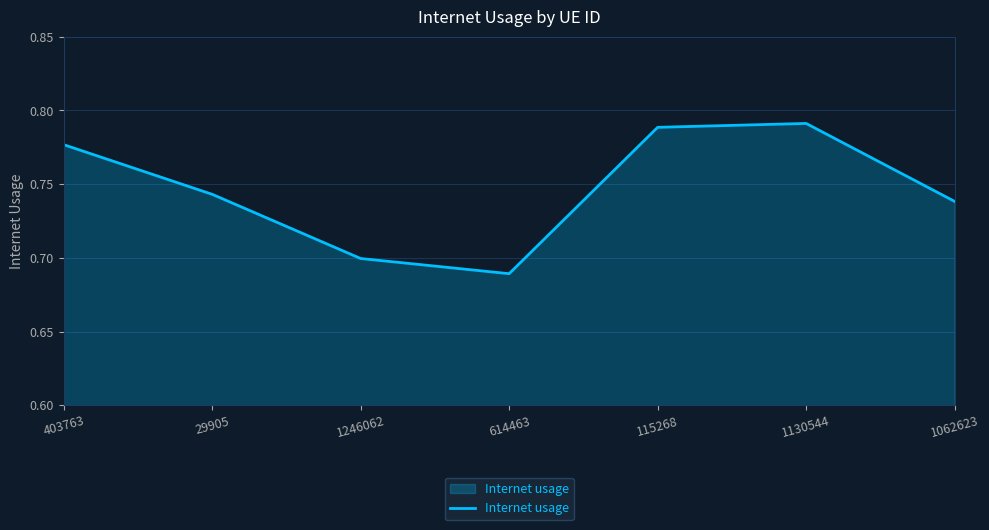

Rank the categories by value from highest to lowest.

1130544, 115268, 403763, 29905, 1062623, 1246062, 614463